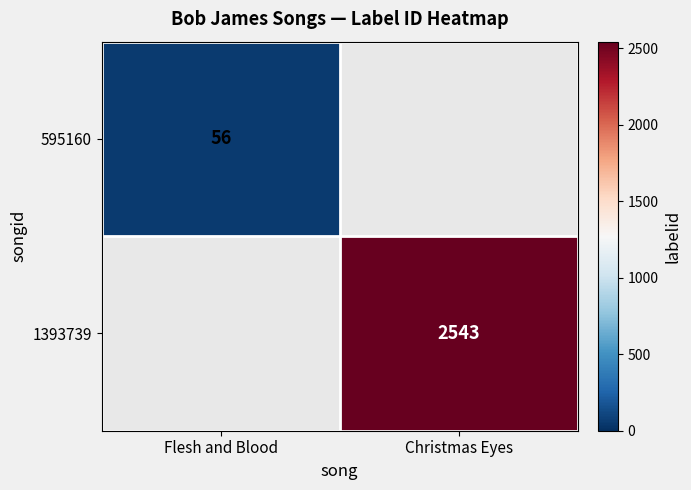

The 595160 series shows 84 at Flesh and Blood. True or false?

False